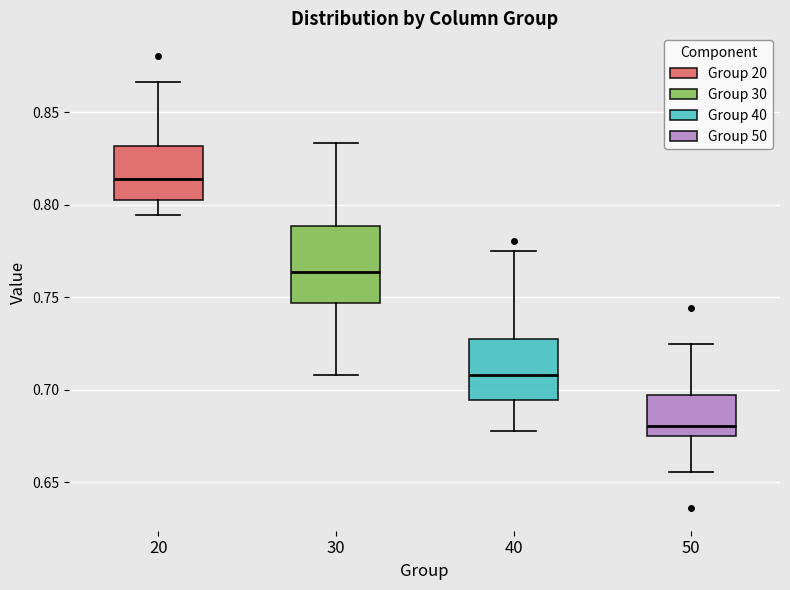

Where is the lower edge of the box at x = 50 on the y-axis? The values are not printed on the chart, so give them approximately, as read against the axis.

0.675